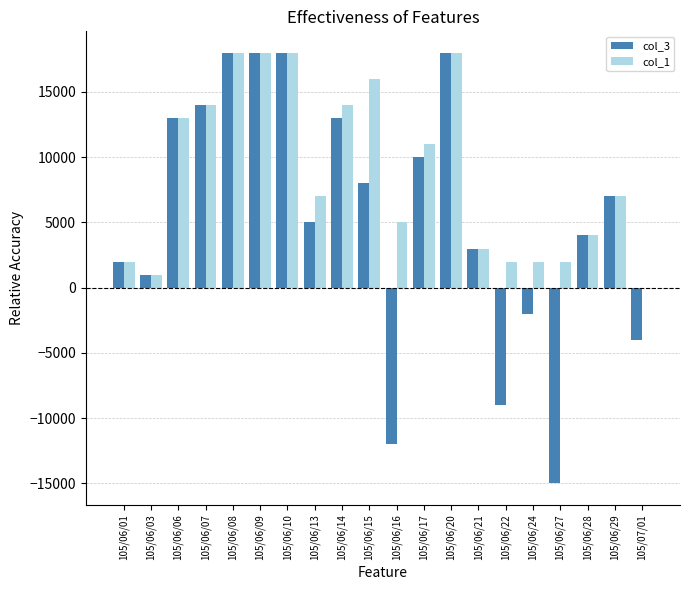

Is the value of col_1 at 105/07/01 greater than the value of col_3 at 105/06/16?

Yes